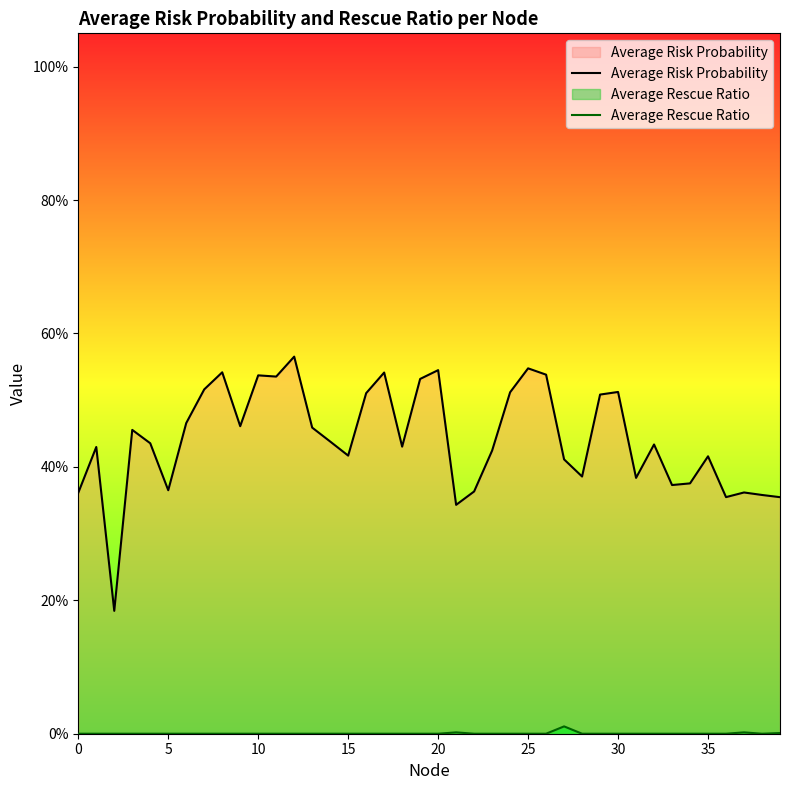

The Average Rescue Ratio series shows 0.0 at 25. True or false?

True